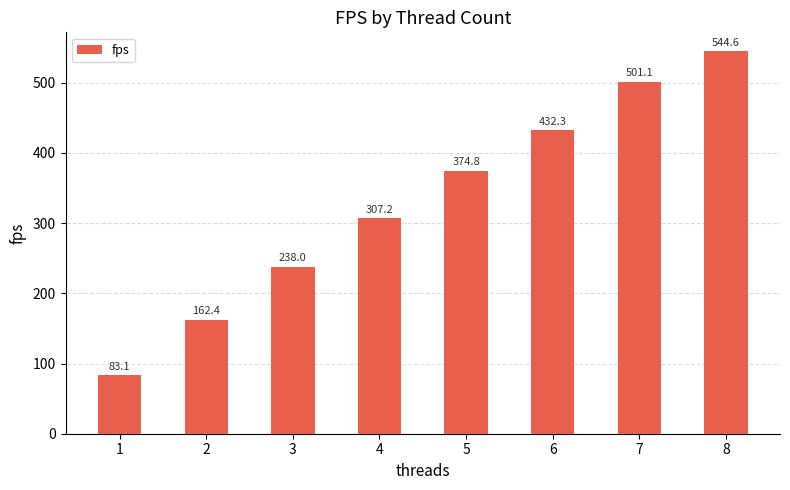

Are the bars grouped side by side (vs. stacked)?

No